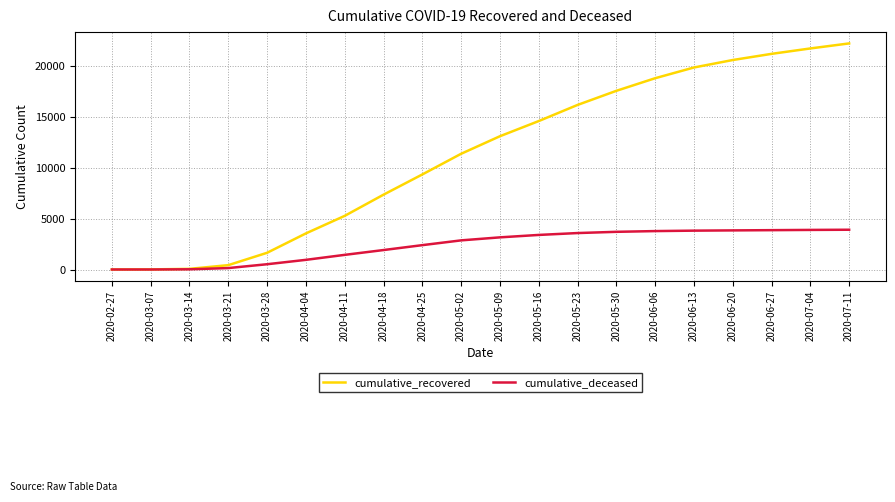

Is the value of cumulative_recovered at 2020-07-04 greater than the value of cumulative_deceased at 2020-05-02?

Yes